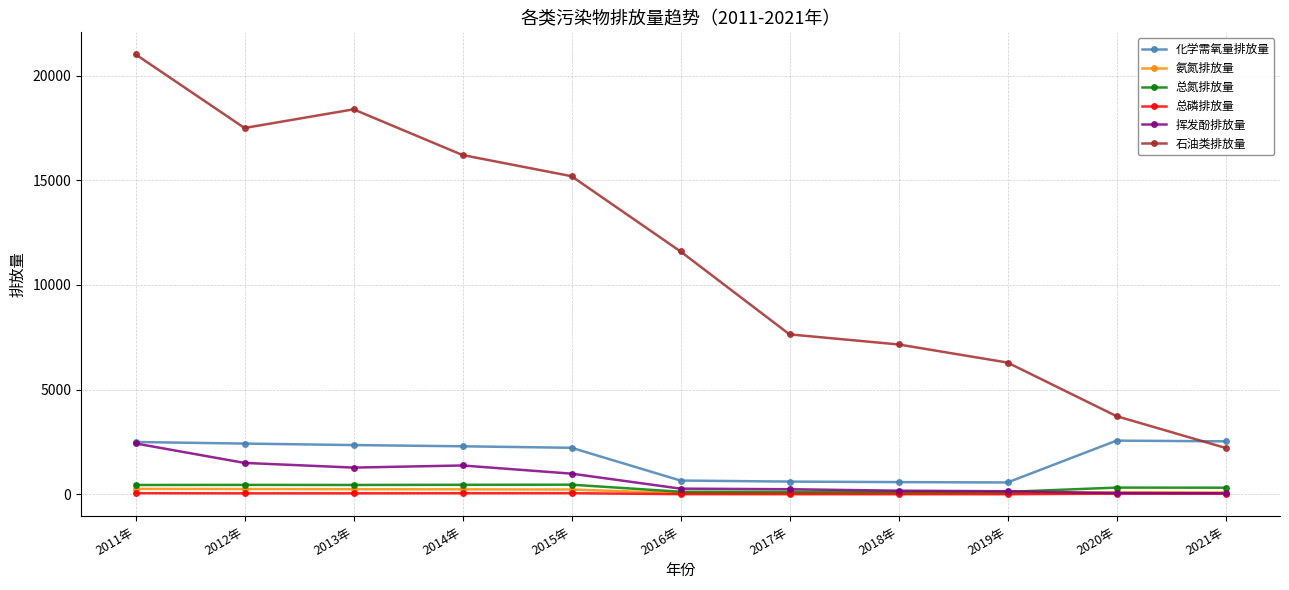

At how many categories does at least one series exceed 13040?

5